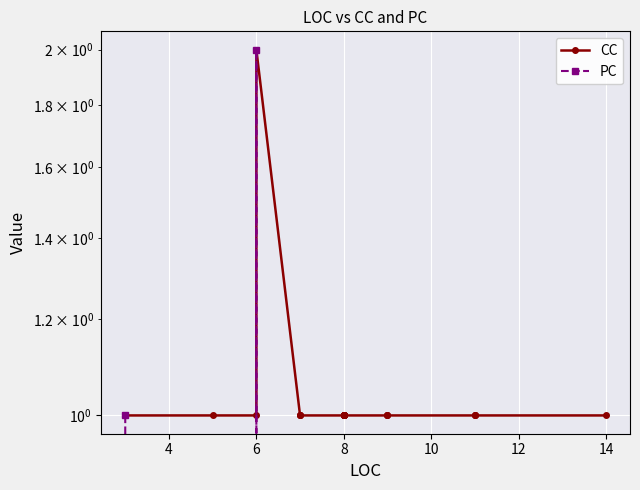

What is the value of the CC point at the 14th from the left?

1